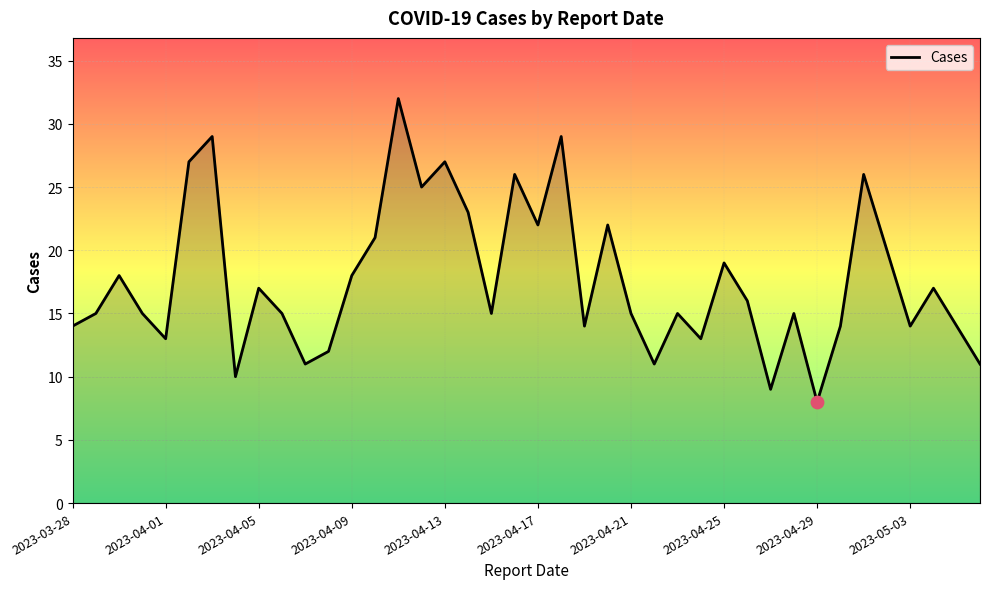

What is the smallest value displayed?

8